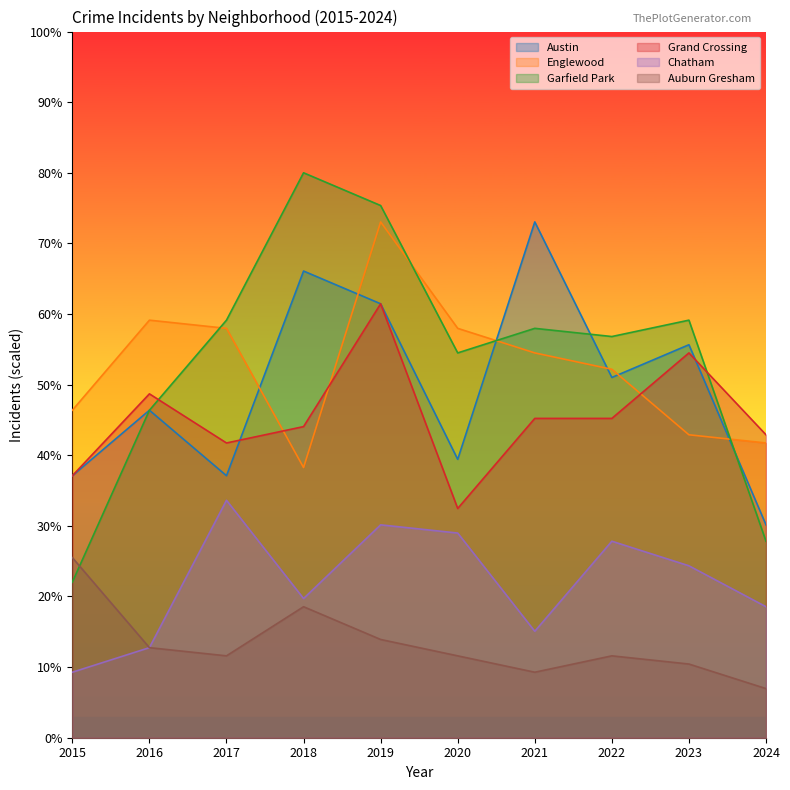

Which series has the widest spread of values?

Garfield Park